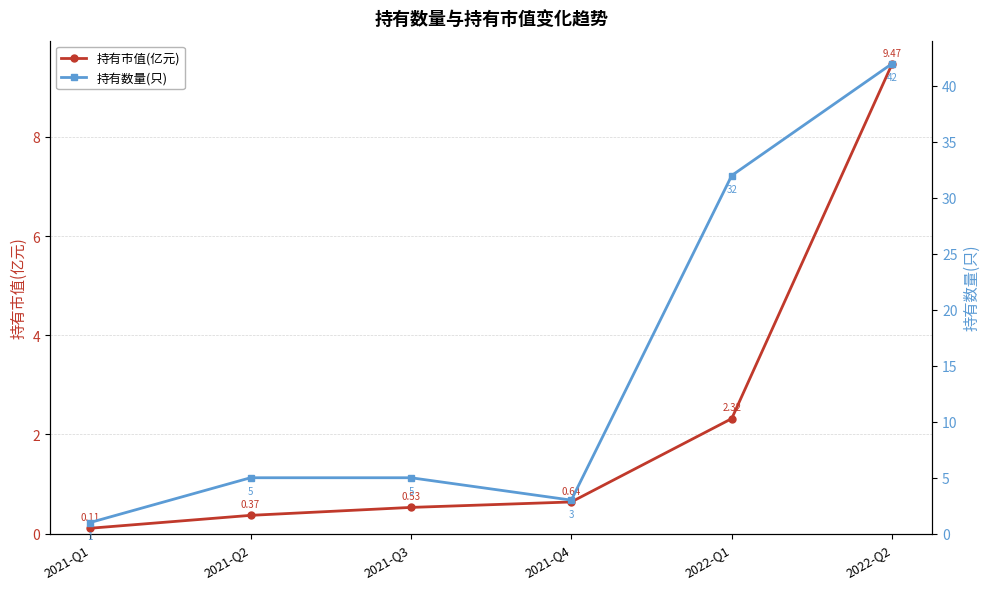

Between 2021-Q1 and 2021-Q4, which is larger?

2021-Q4